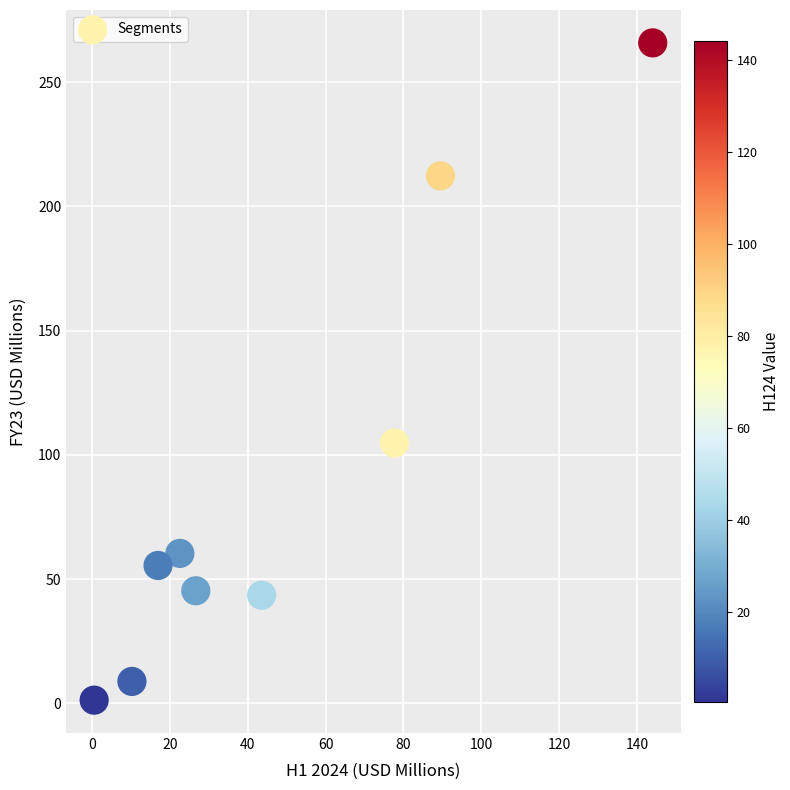

What is the average Y value?

88.6